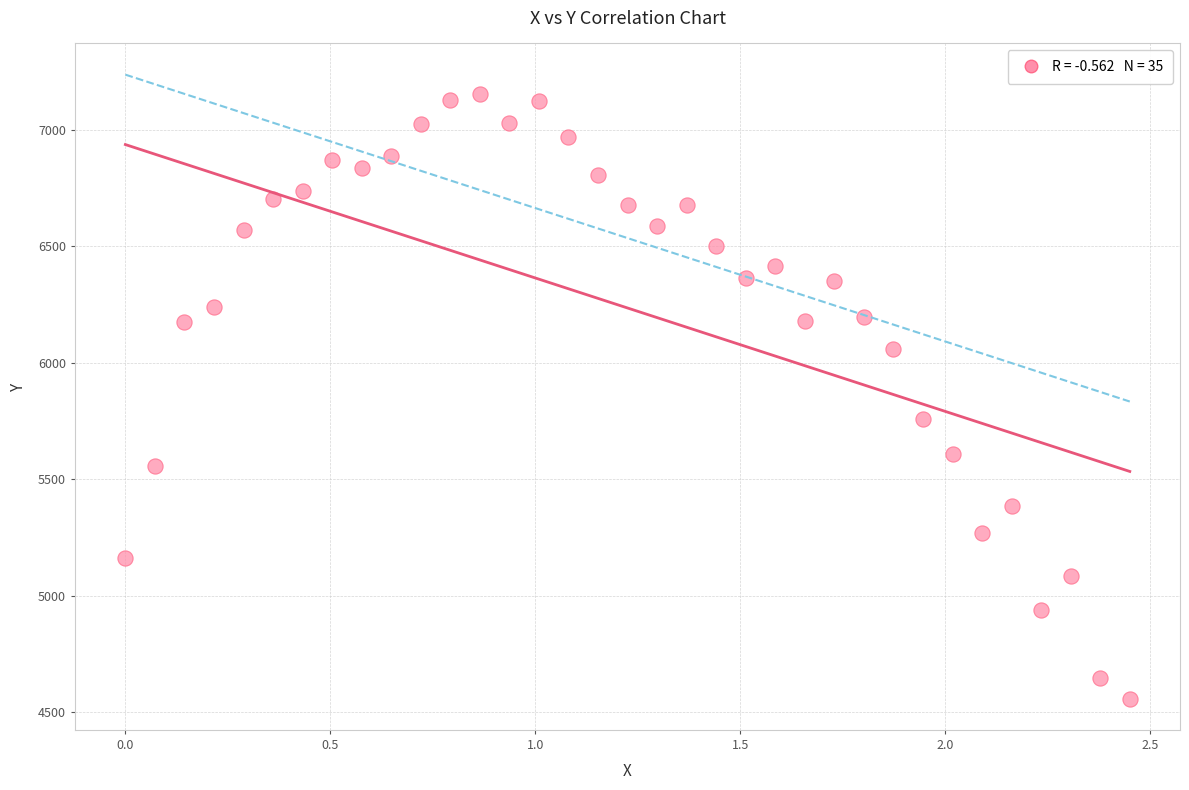

What Y value in the scatter plot is closest to 5855?

5759.2